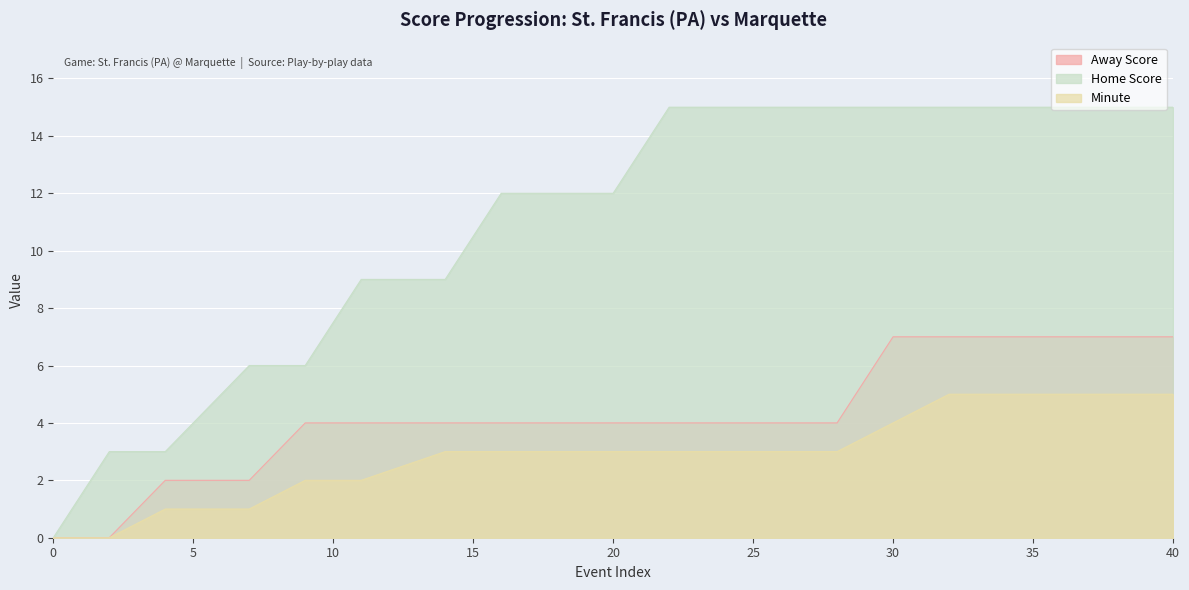

Reading left to right, what are all the values shown in this chart?

Away Score: 0	0	2	2	4	4	4	4	4	4	4	4	4	4	7	7	7	7	7	7
Home Score: 0	3	3	6	6	9	9	12	12	12	15	15	15	15	15	15	15	15	15	15
Minute: 0	0	1	1	2	2	3	3	3	3	3	3	3	3	4	5	5	5	5	5